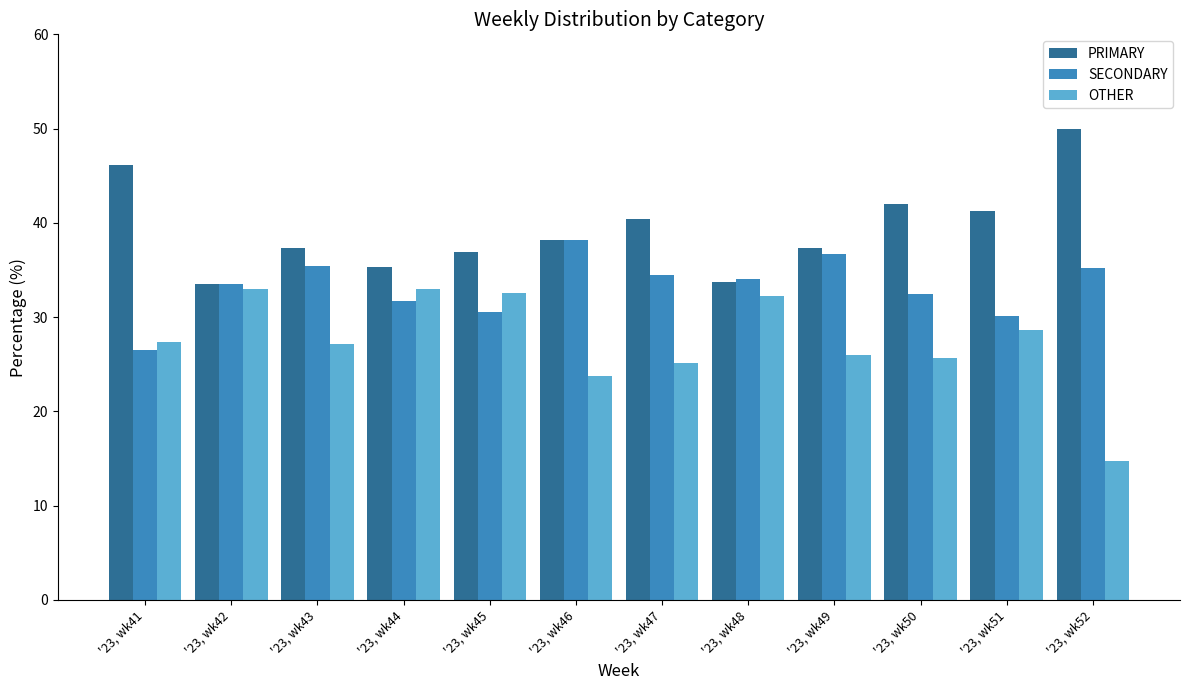

What is the approximate value of OTHER at '23, wk52?

14.8